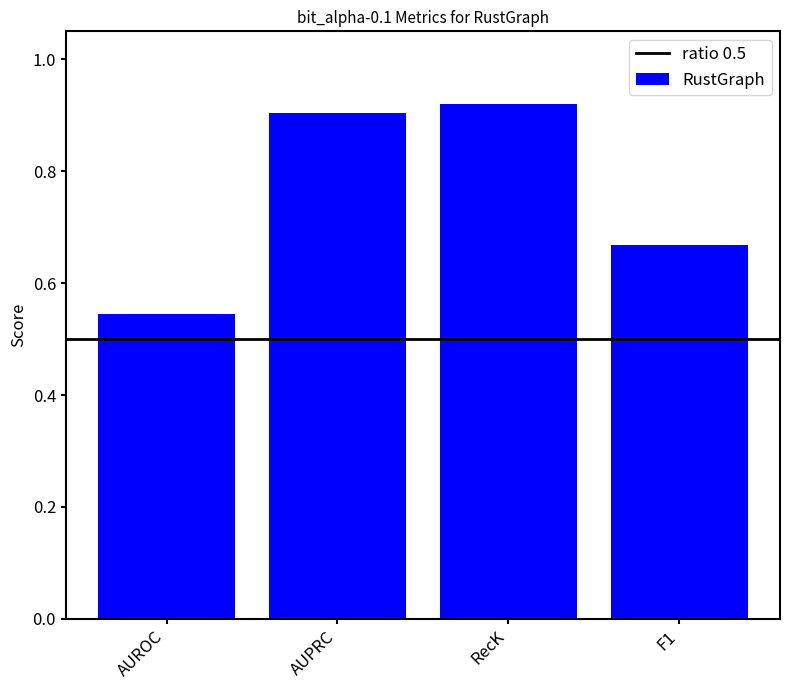

Are the bars grouped side by side (vs. stacked)?

No